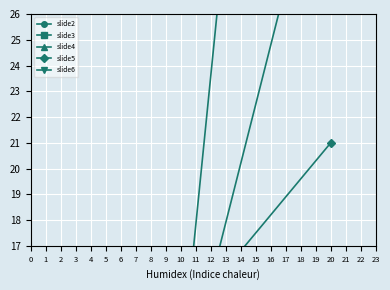

Which series has the largest range (max minus min)?

slide3